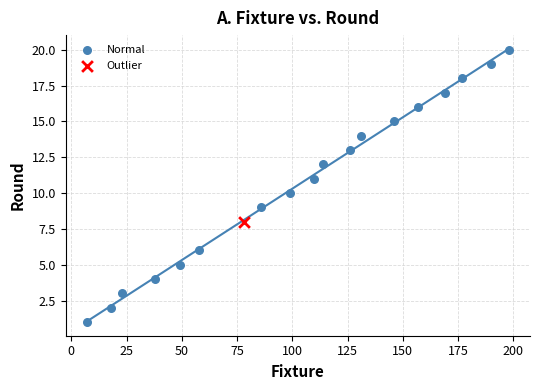

What are all the series names shown in the legend?

Normal, Outlier